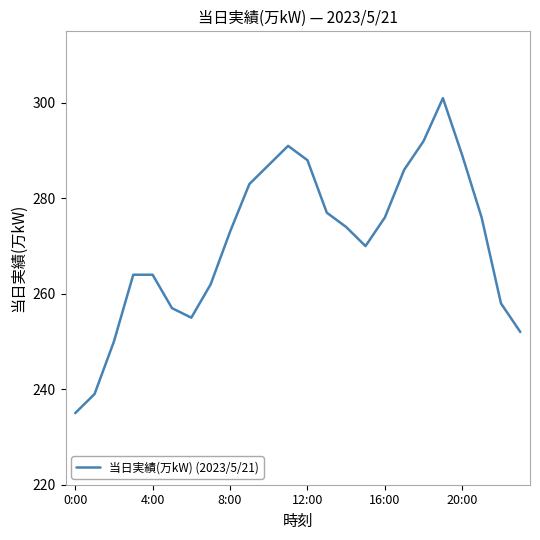

What is the maximum value shown in the chart?

301